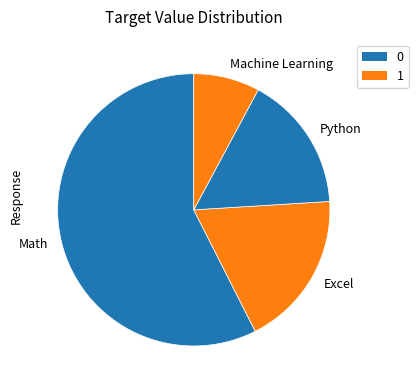

Do Python and Machine Learning together represent more than half of the pie?

No